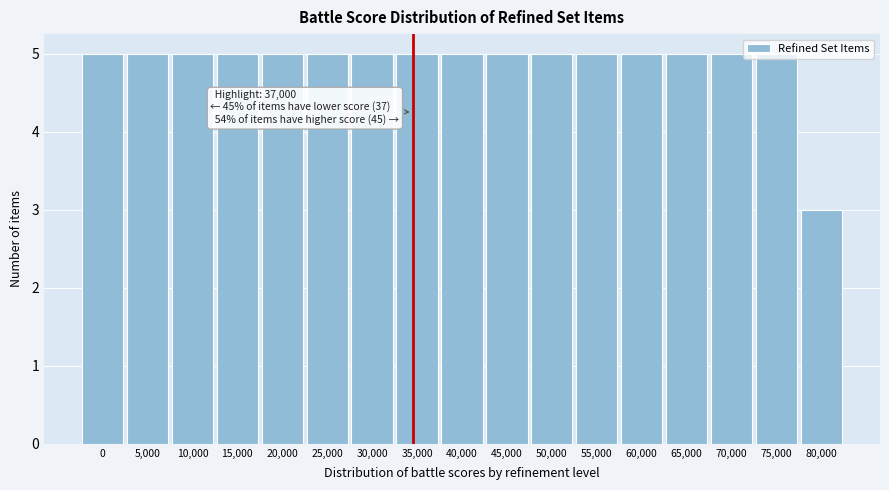

What is the ratio of the value at 55,000 to the value at 35,000?

1.0